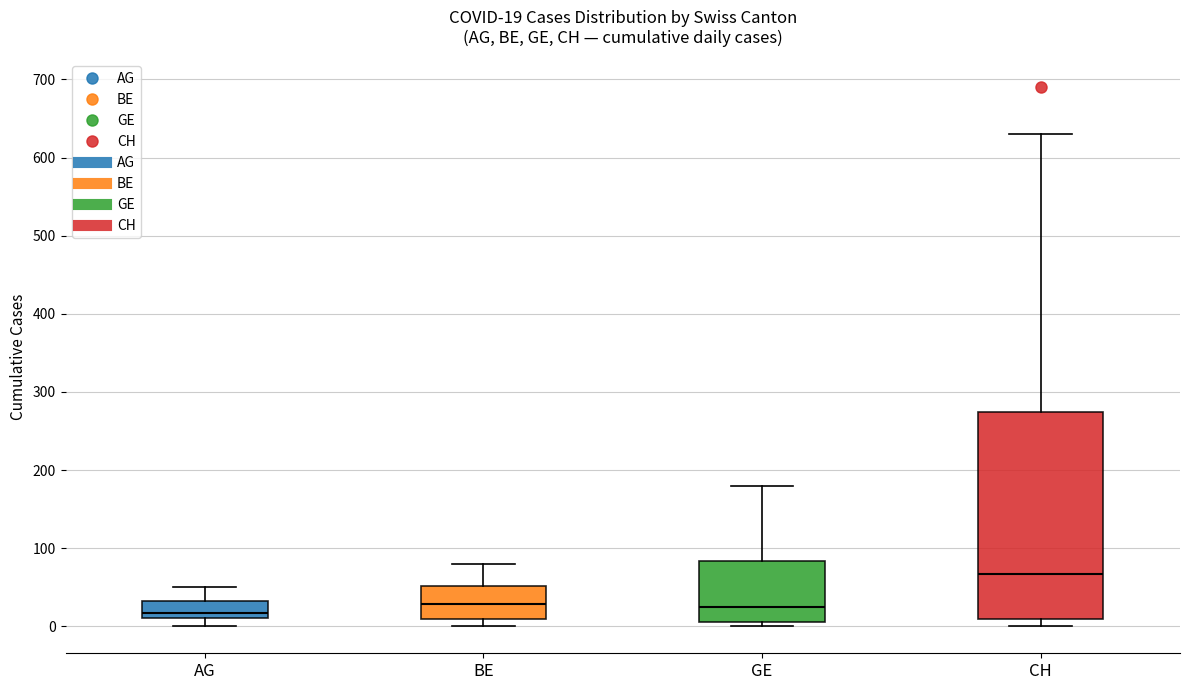

Comparing the boxes themselves (not the whiskers), which one is the tallest?

CH